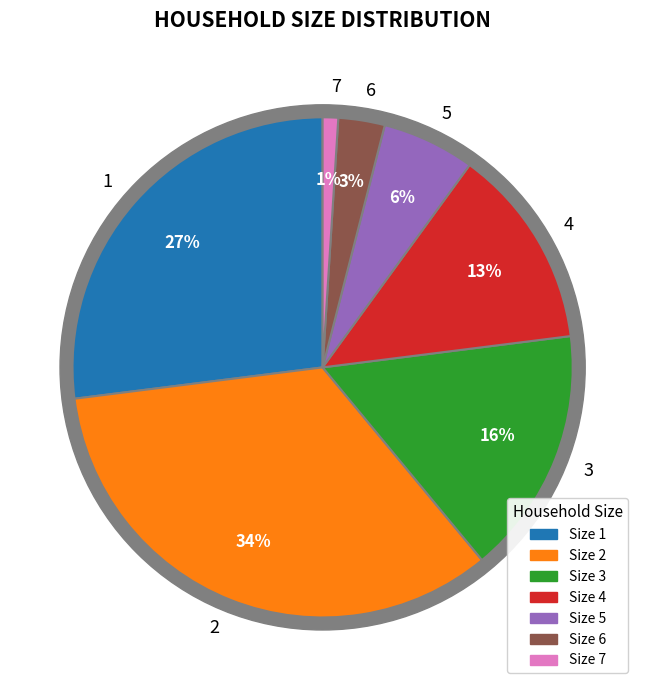

Which slice is the smallest?

7